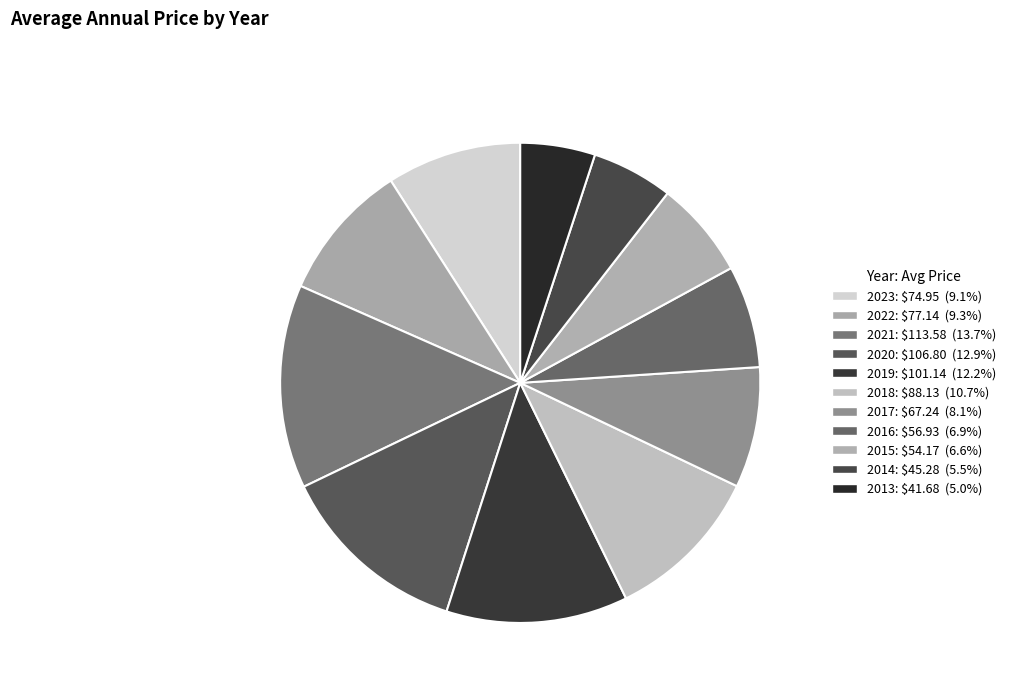

What is the largest slice in the pie chart?

2021